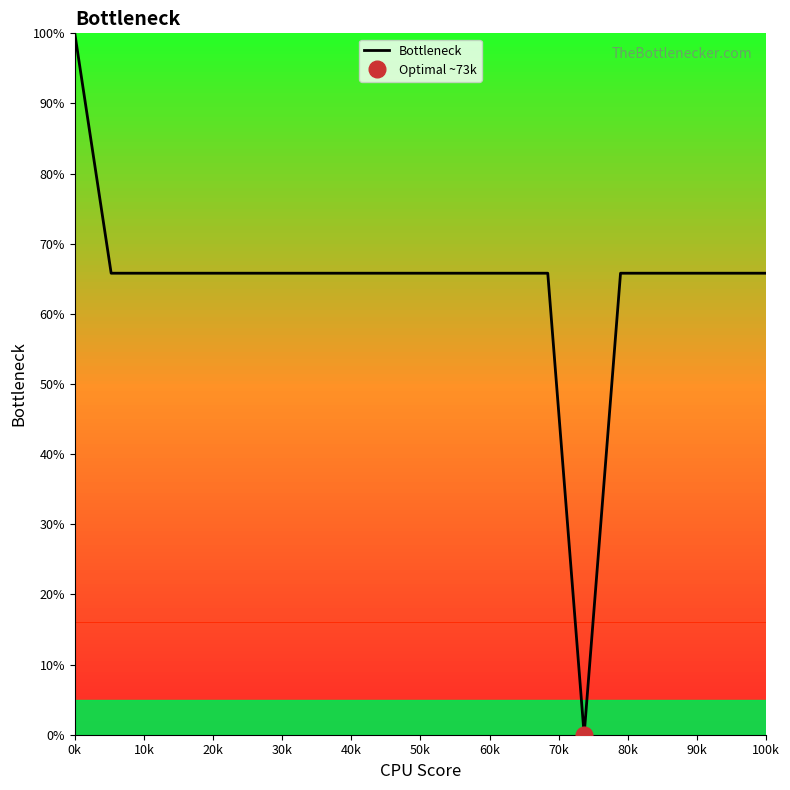

What is the highest value of the Bottleneck series?

100.0